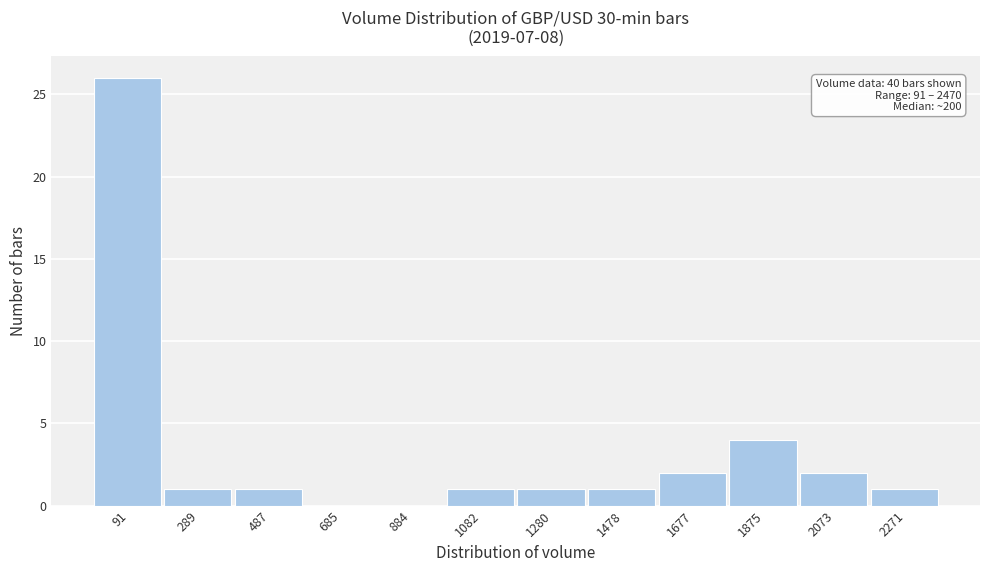

Reading left to right, list all the values displayed in this chart.

91=26	289=1	487=1	685=0	884=0	1082=1	1280=1	1478=1	1677=2	1875=4	2073=2	2271=1